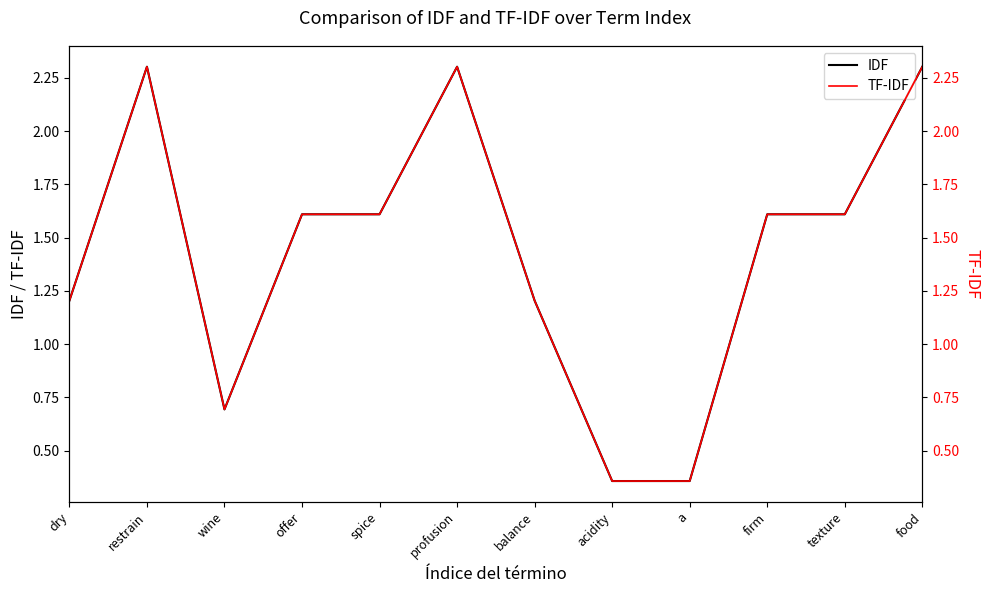

In TF-IDF, how many points are higher than both neighbors (excluding endpoints)?

2